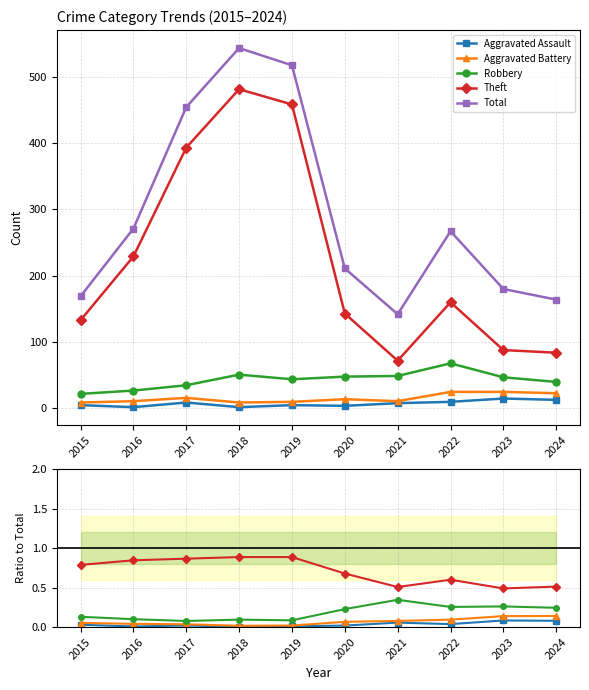

The value of Theft at 2024 is 0.3. True or false?

False